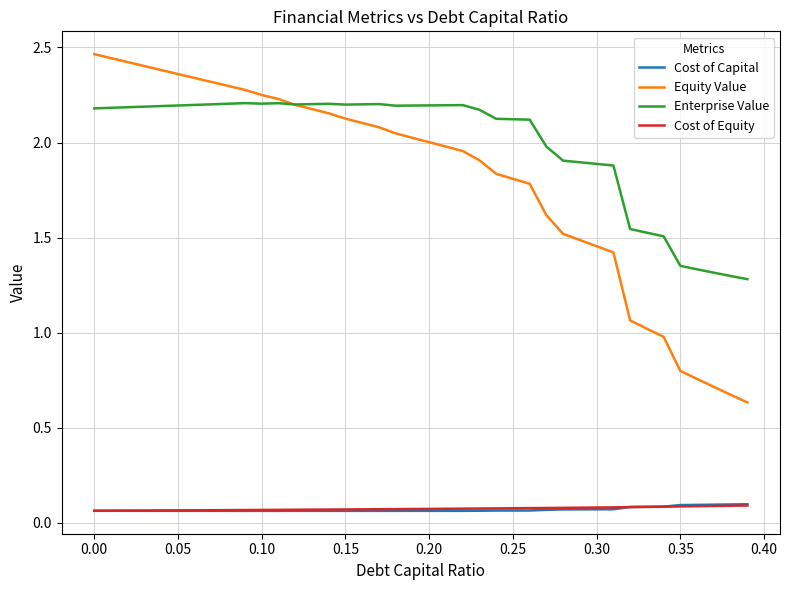

Count the number of data series in this chart.

4